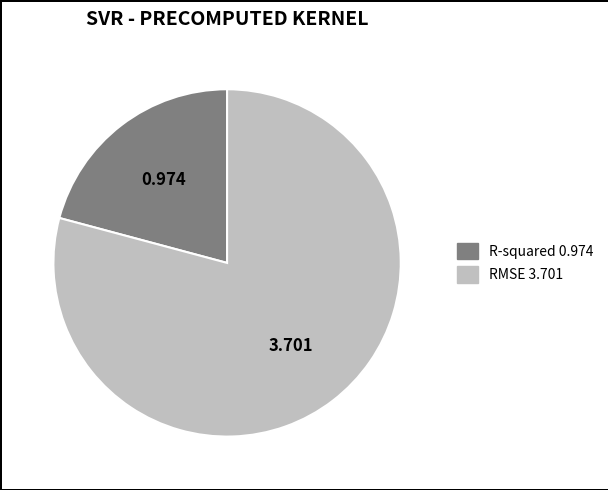

Which slice is the smallest?

R-squared